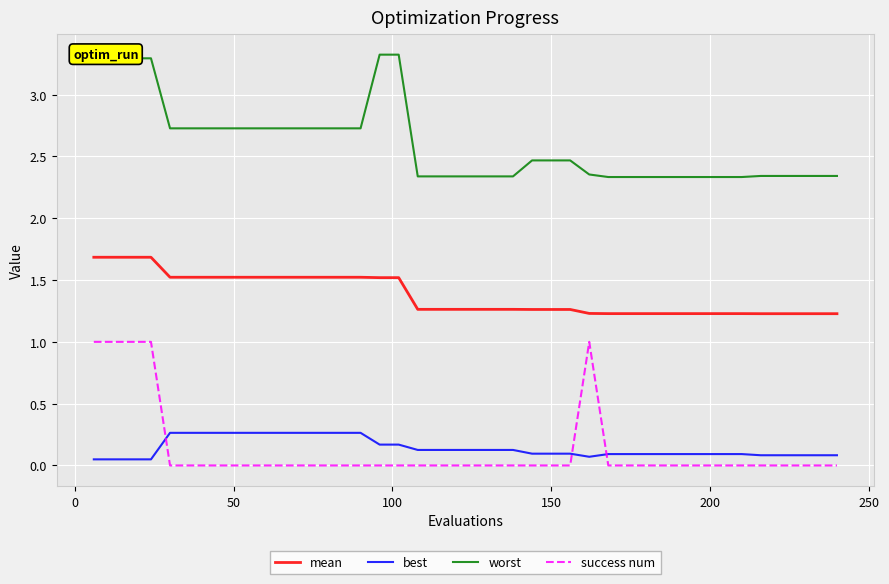

List the series in order of their peak value, lowest first.

best, success num, mean, worst